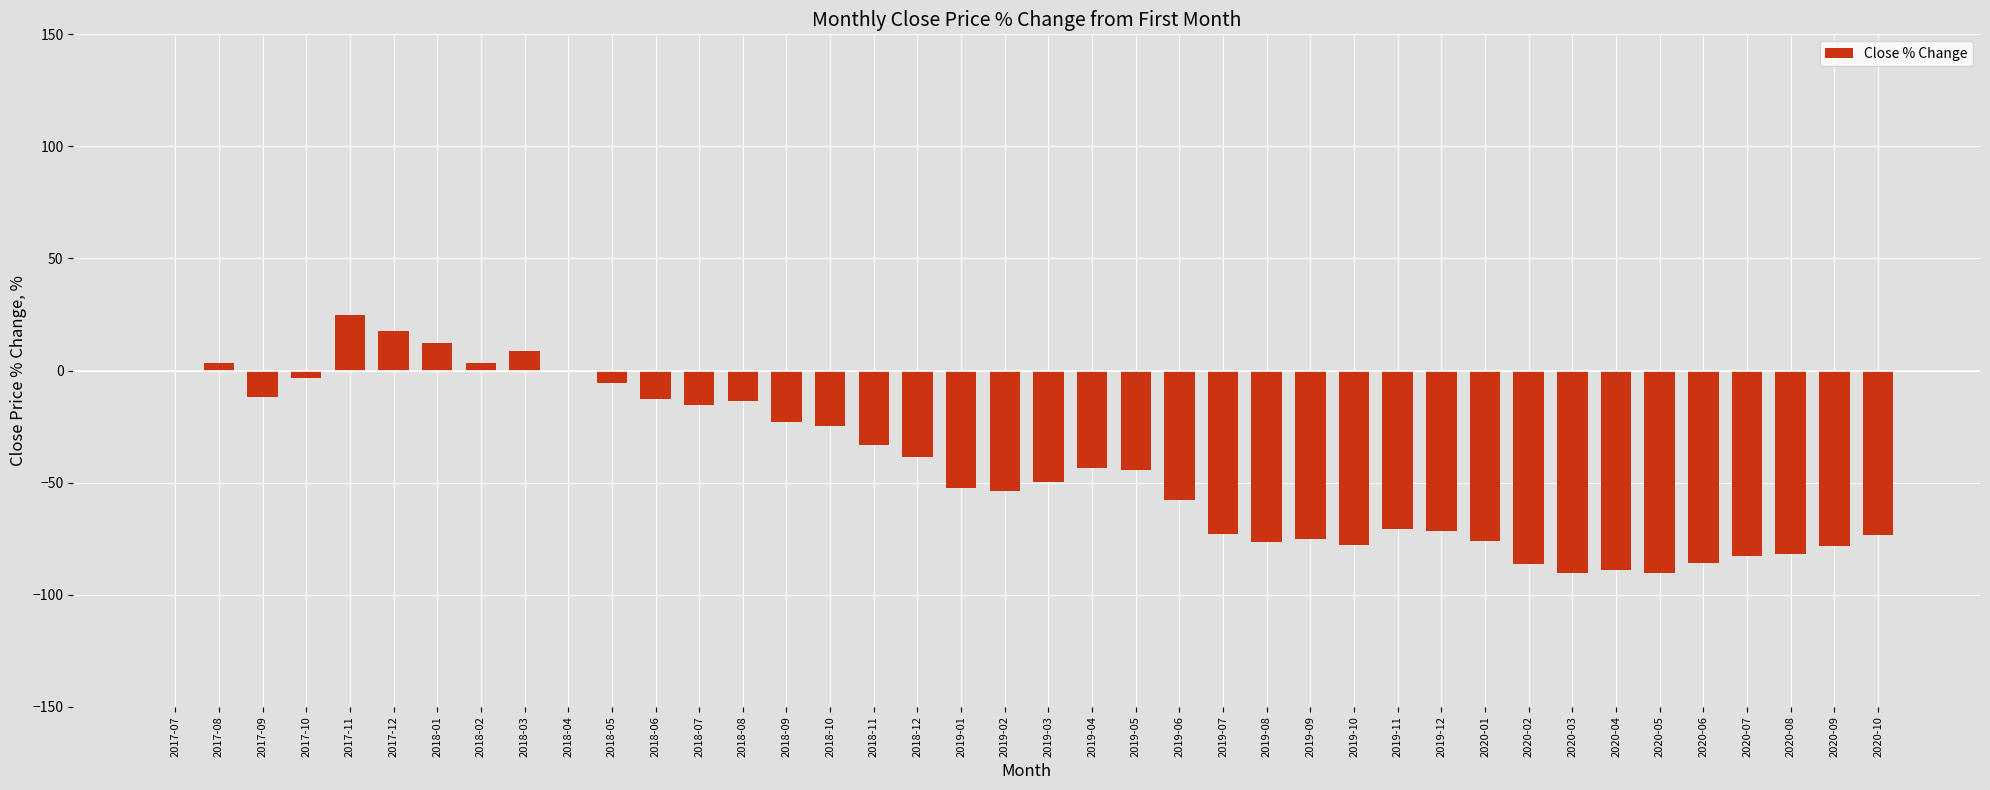

What is the sum of all values?

-1692.5